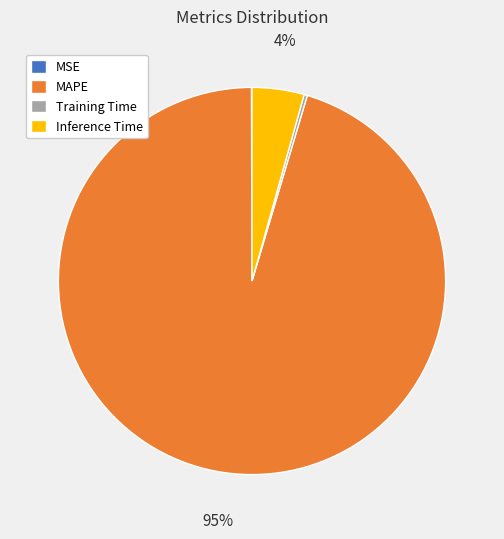

Does Inference Time account for over 50% of the chart?

No